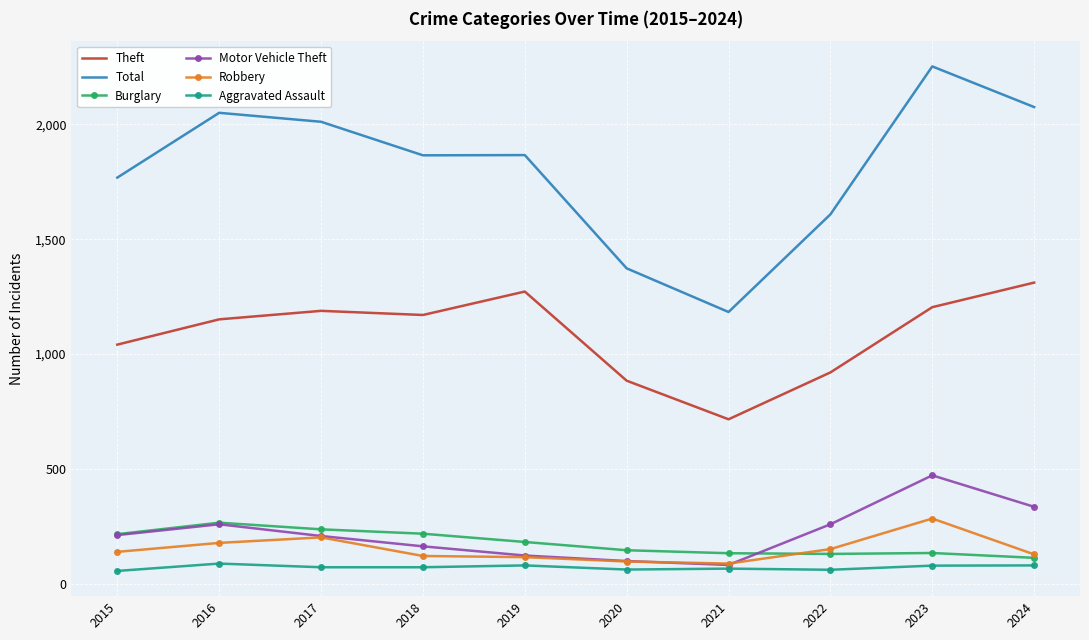

At how many categories does at least one series exceed 550?

10